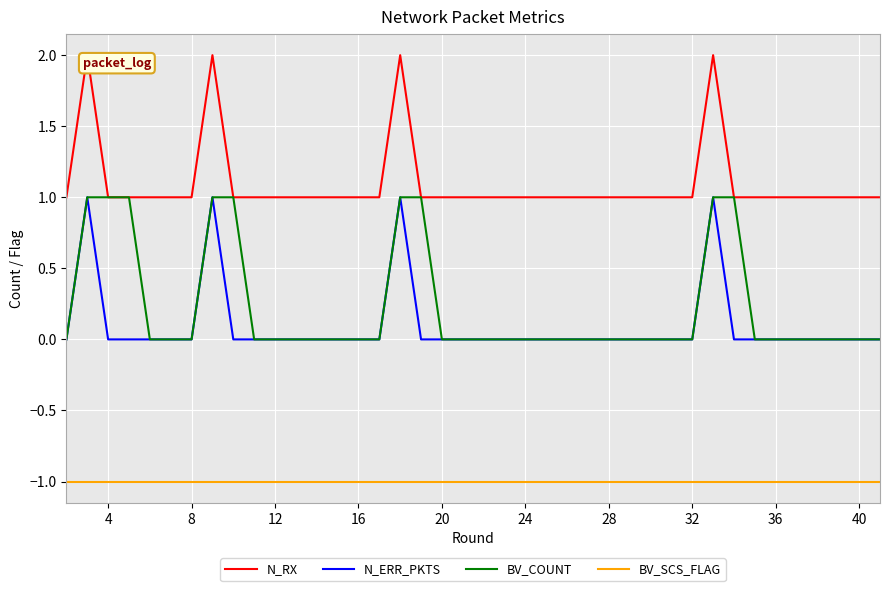

What is the average value of the N_RX series?

1